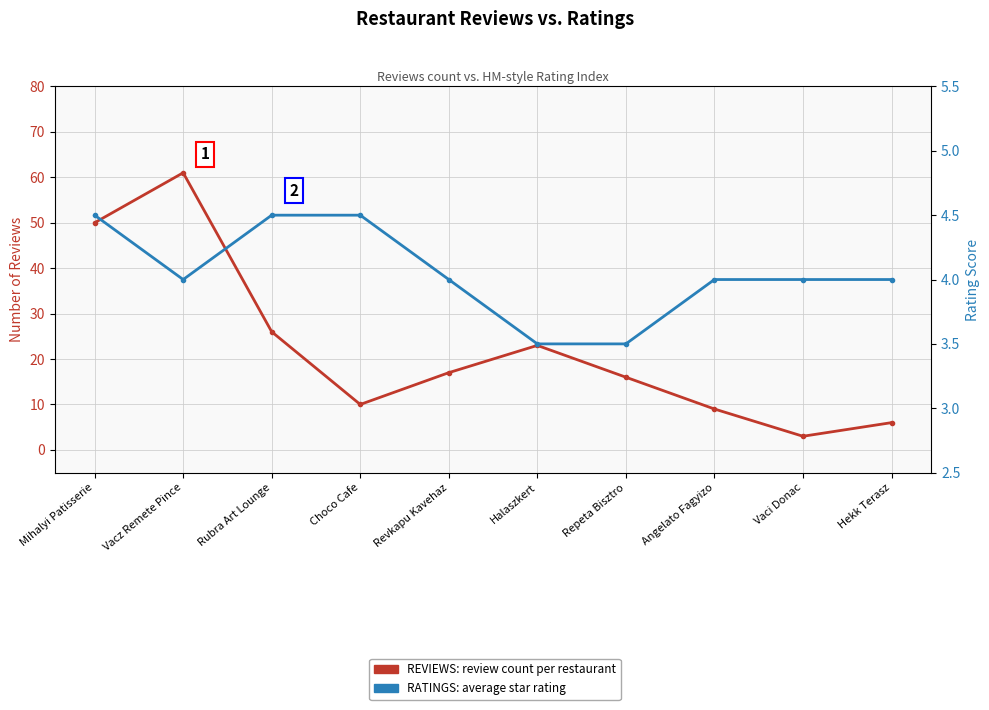

How many distinct data groups are displayed?

2